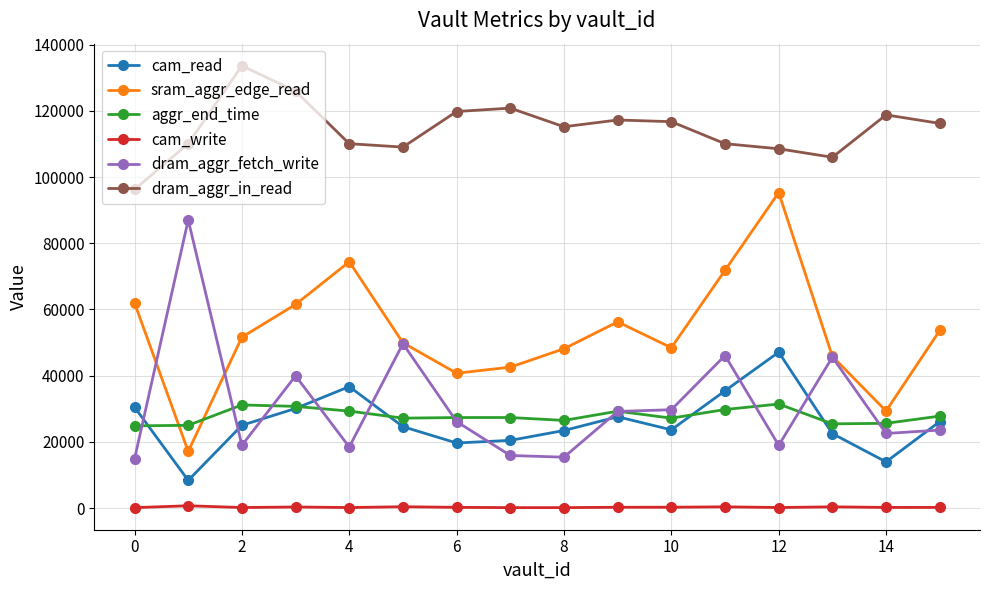

What is the lowest value of the cam_read series?

8348